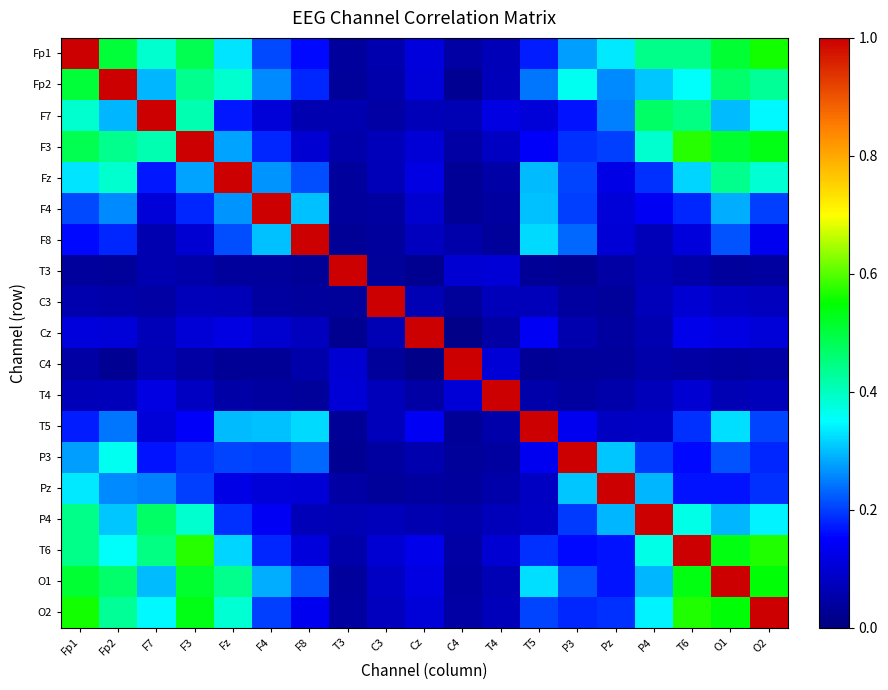

Count the number of data series in this chart.

19